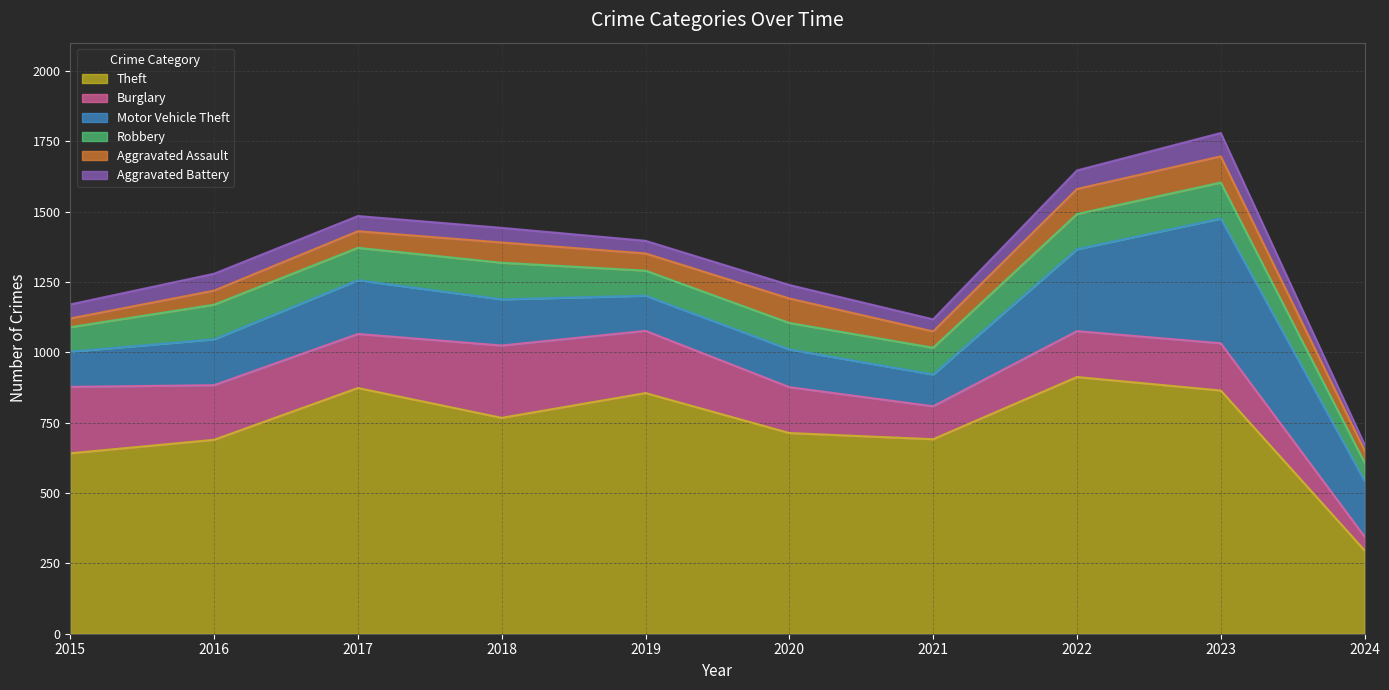

Rank the categories by Aggravated Battery value from lowest to highest.

2024, 2021, 2019, 2020, 2015, 2018, 2017, 2016, 2022, 2023